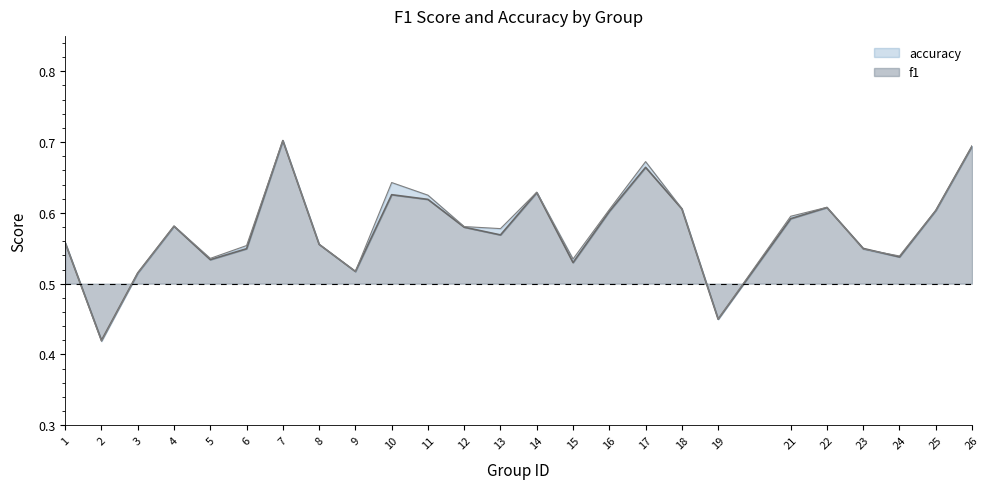

What is the minimum value shown in the chart?

0.4